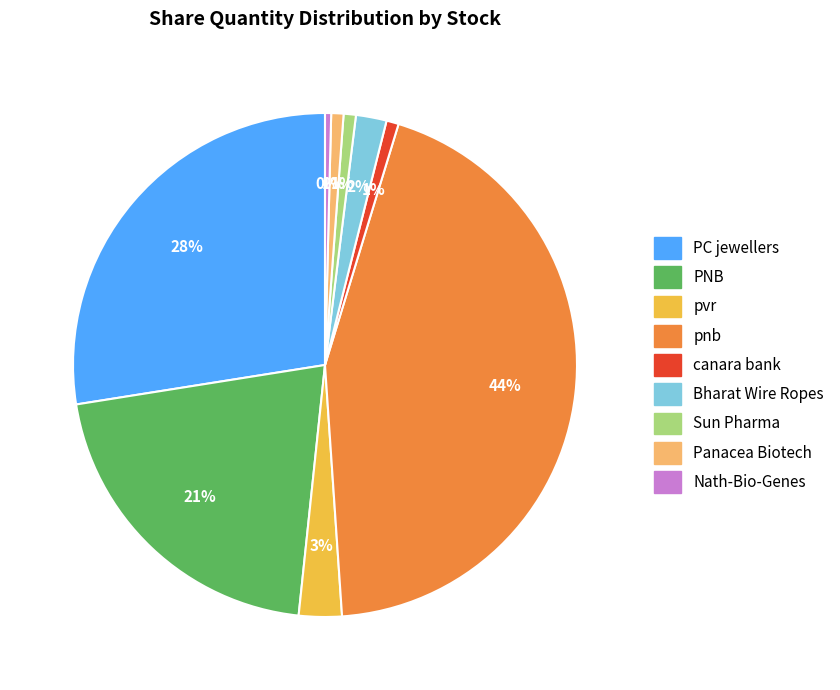

Which category has the biggest portion of the pie?

pnb